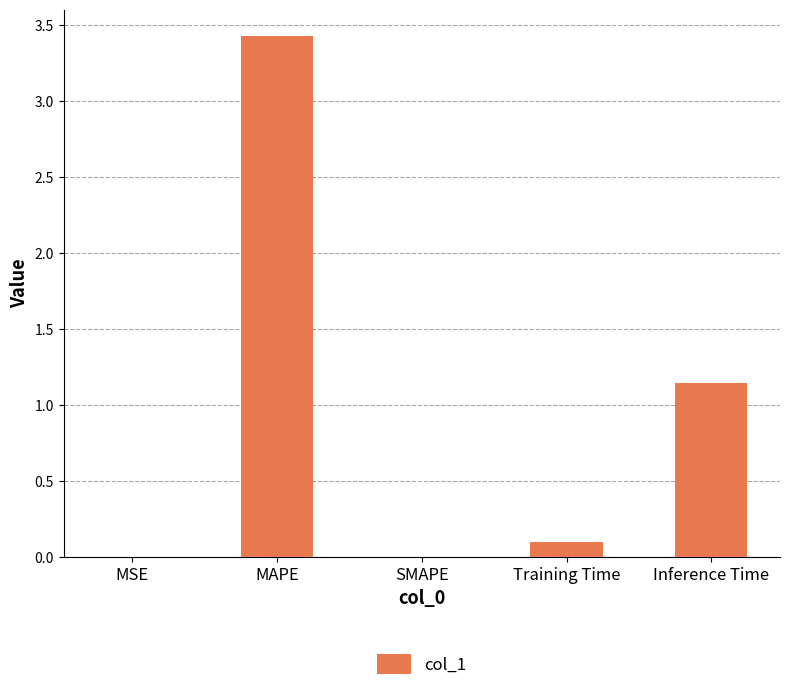

Is it true that the value at MAPE is 3.4?

True